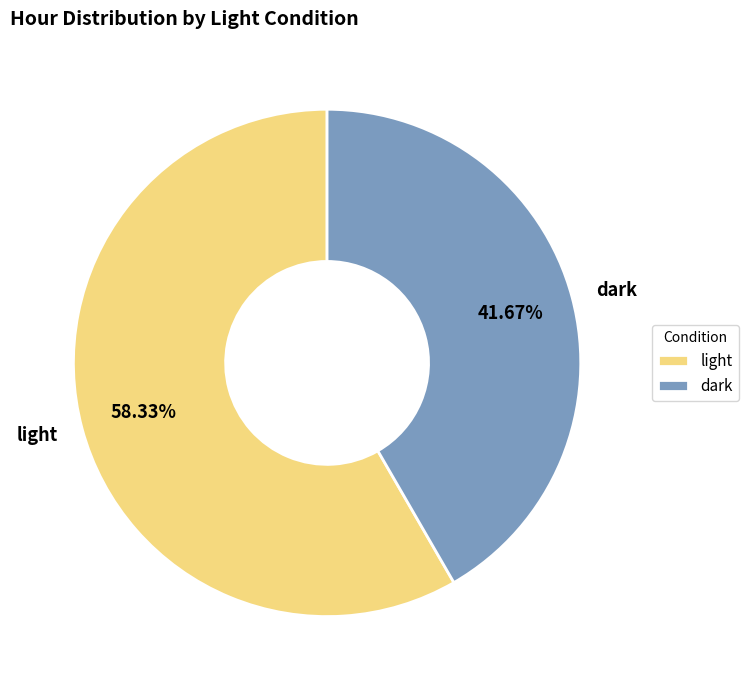

What percentage is the dark slice, to the nearest percent?

42%